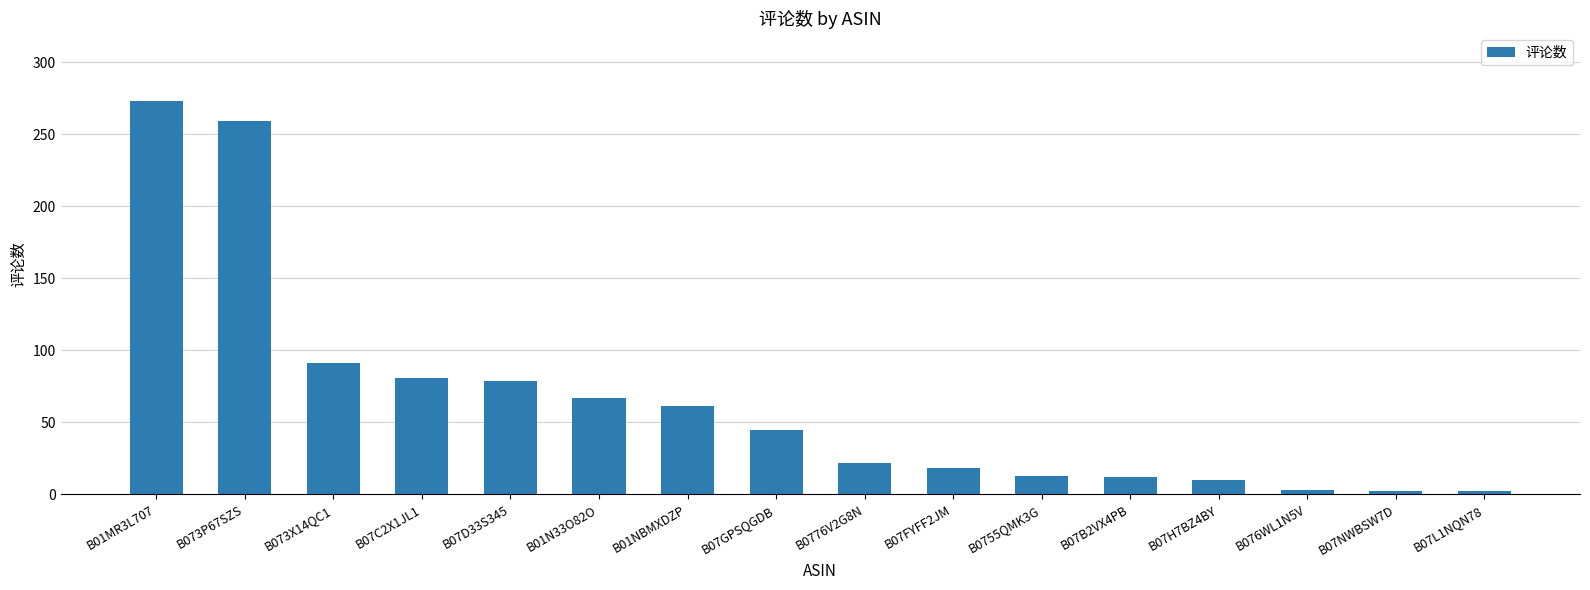

What is the value of the 14th bar from the left?

3